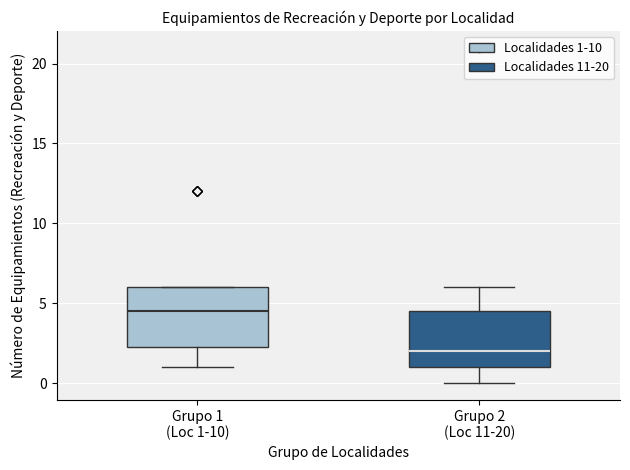

Where is the upper edge of the box for Grupo 1 (Loc 1-10) on the y-axis? The values are not printed on the chart, so give them approximately, as read against the axis.

6.0